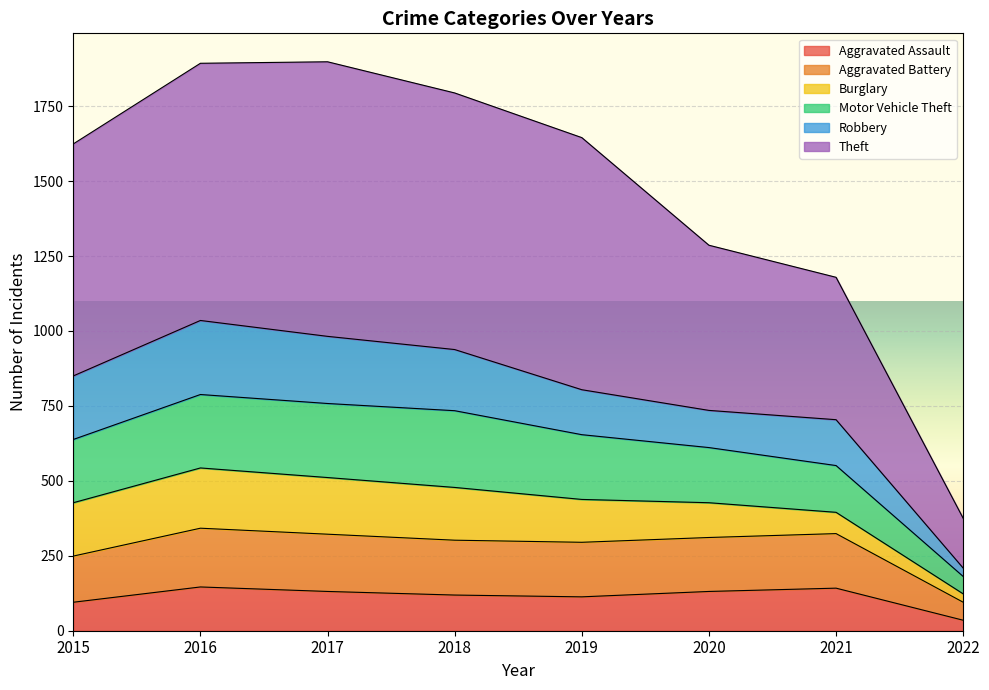

True or false: Aggravated Assault has a value of 142 at 2021.

True